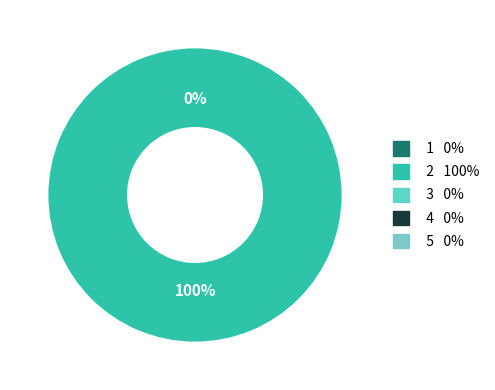

What is the largest slice in the pie chart?

2